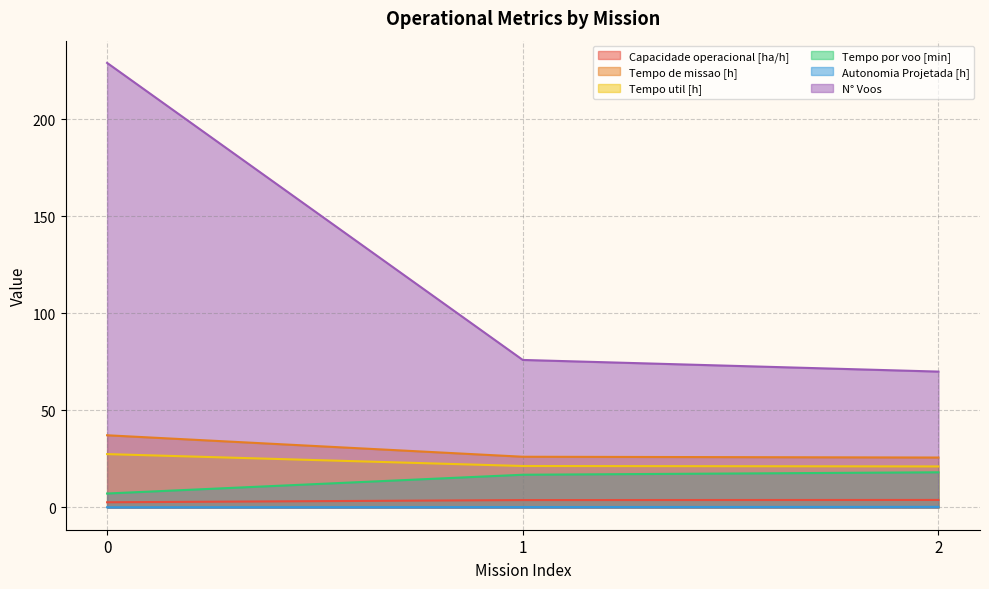

How many lines are shown in the chart?

6